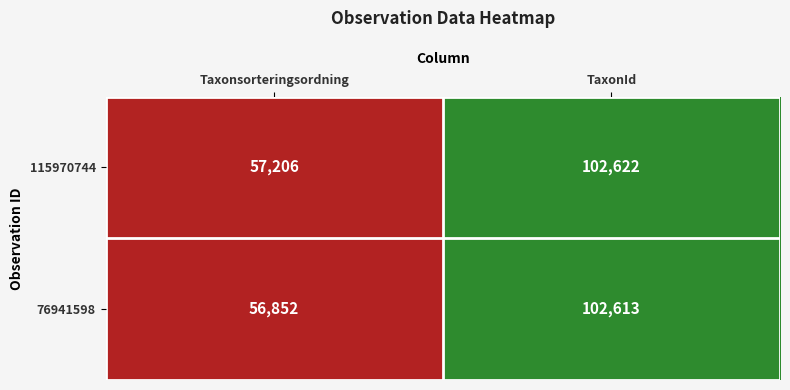

Which series has the largest total across all categories?

115970744